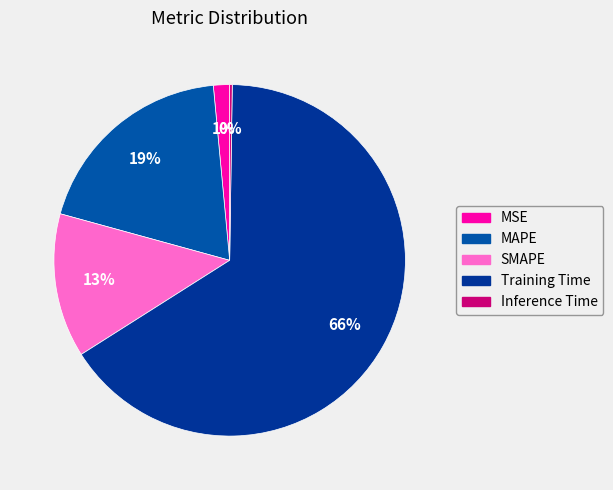

Which category has the smallest portion of the pie?

Inference Time